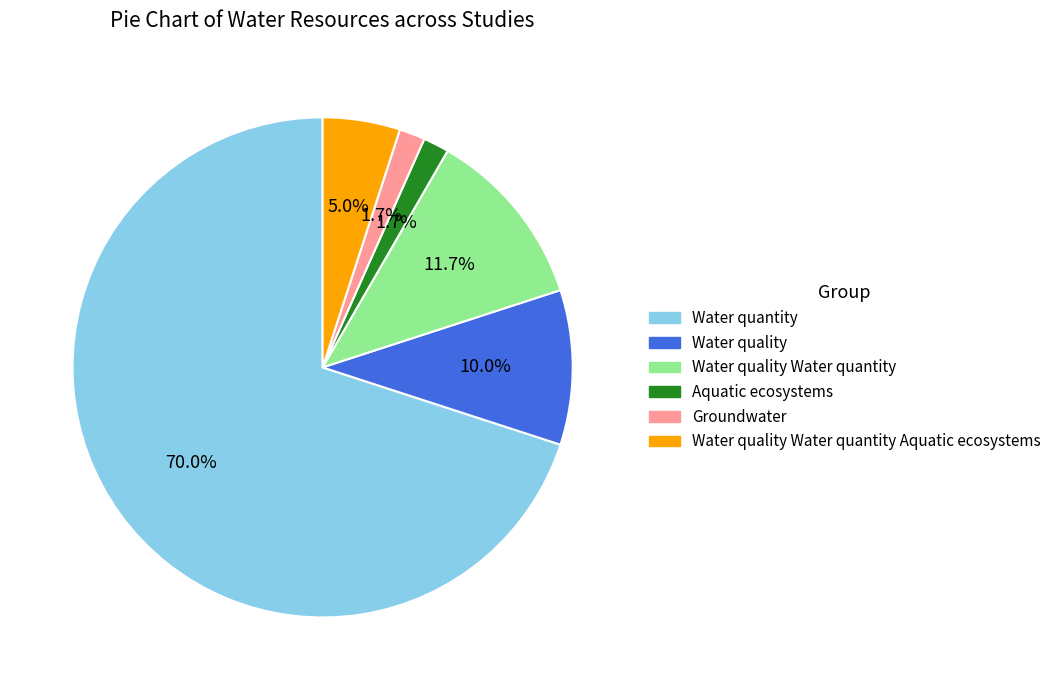

Is there a majority slice in this chart?

Yes